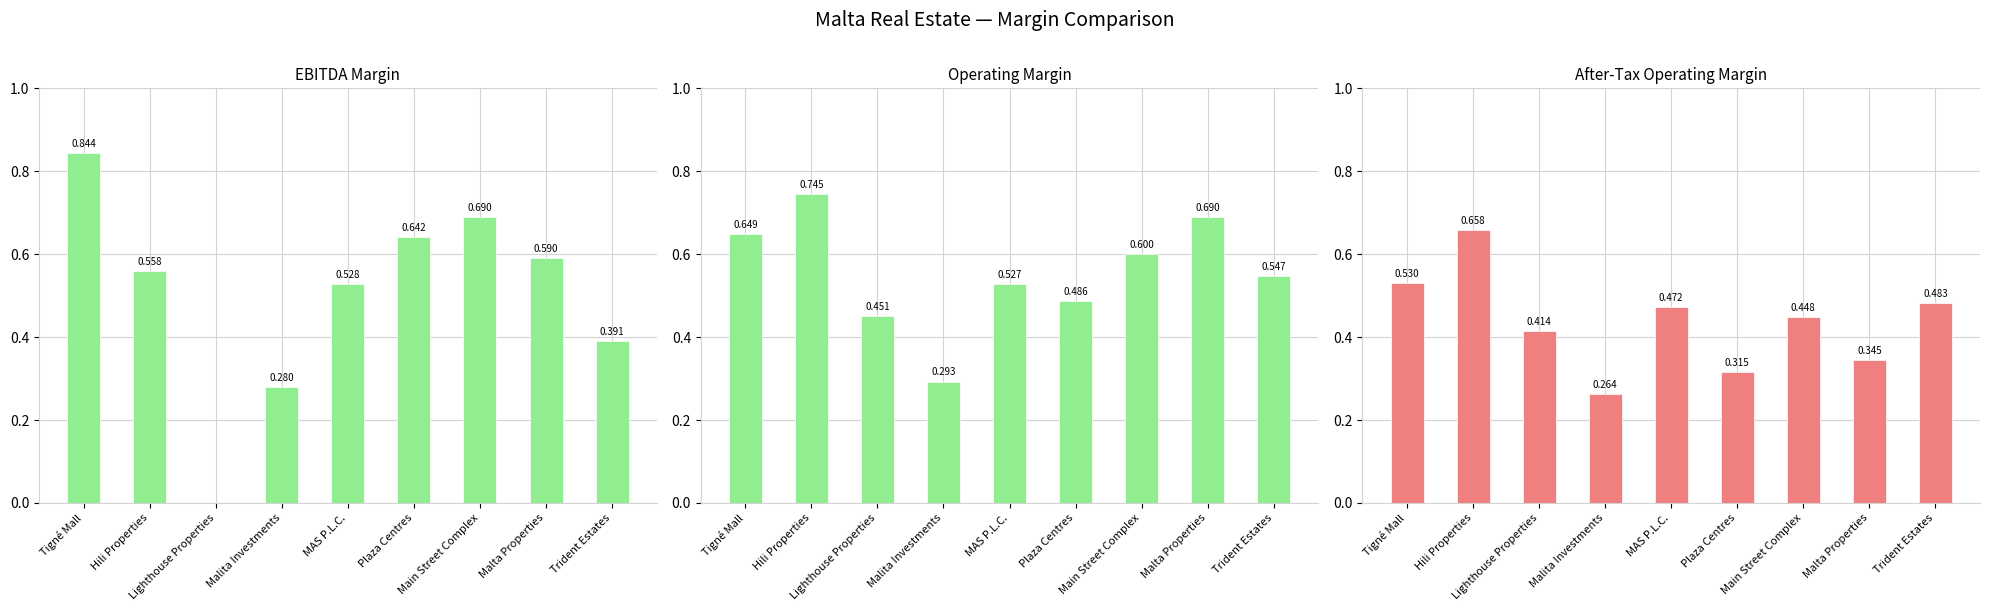

List the series in order of their overall mean, lowest first.

After-Tax Operating Margin, EBITDA Margin, Operating Margin